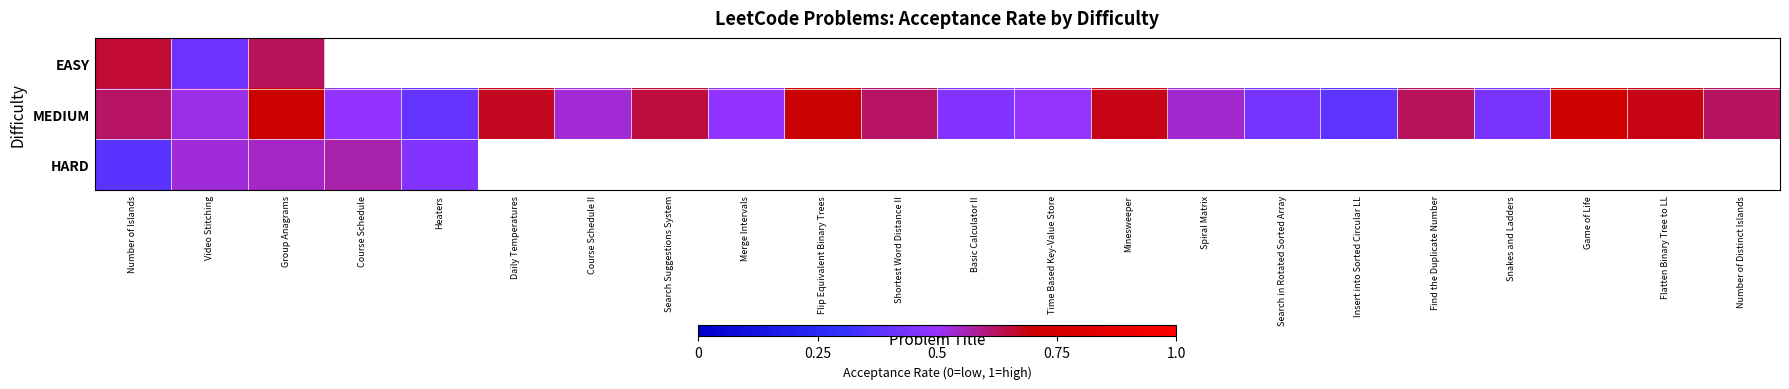

Between Flatten Binary Tree to LL and Minesweeper, which is larger?

Minesweeper